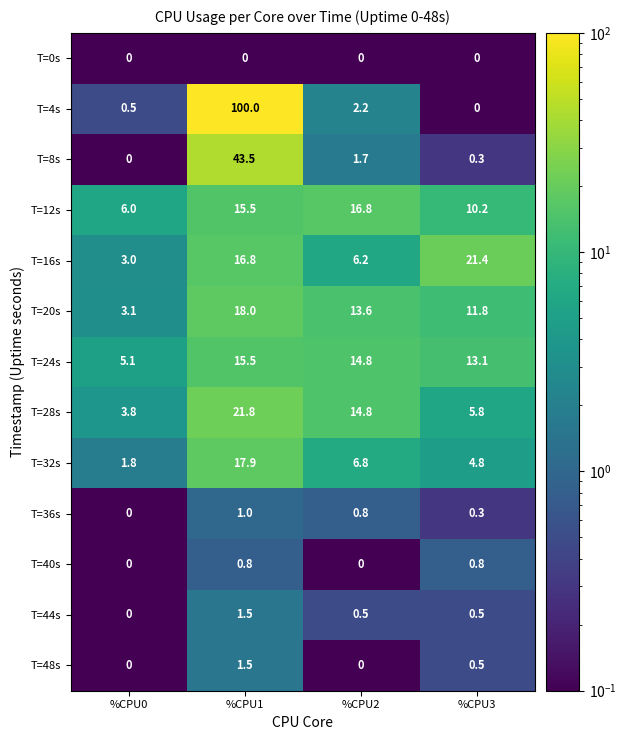

The value of T=20s at %CPU1 is 12.3. True or false?

False